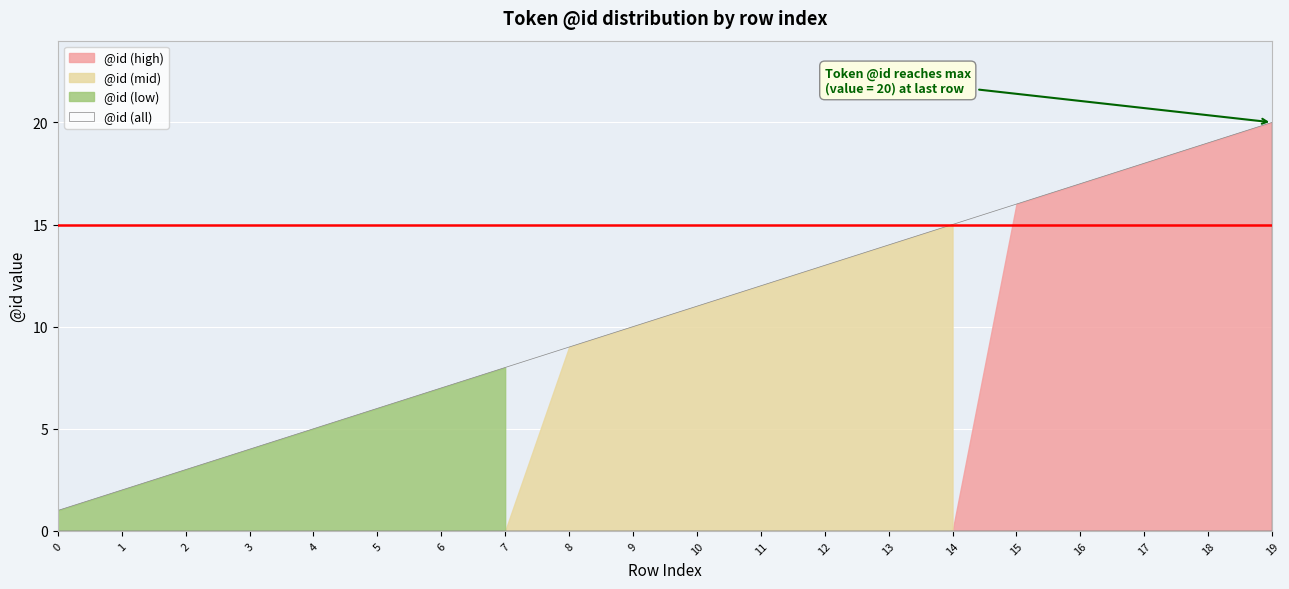

Where does the data first go above 11?

11